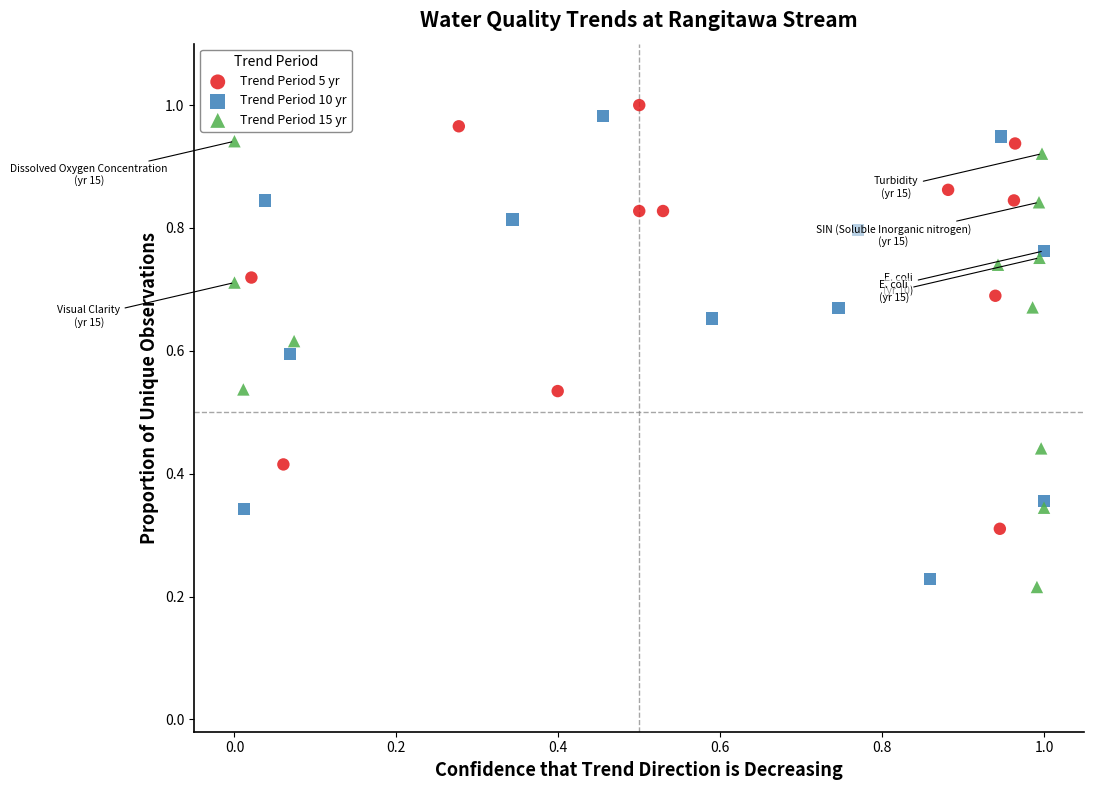

Which series has the largest Y range (max minus min)?

Trend Period 10 yr